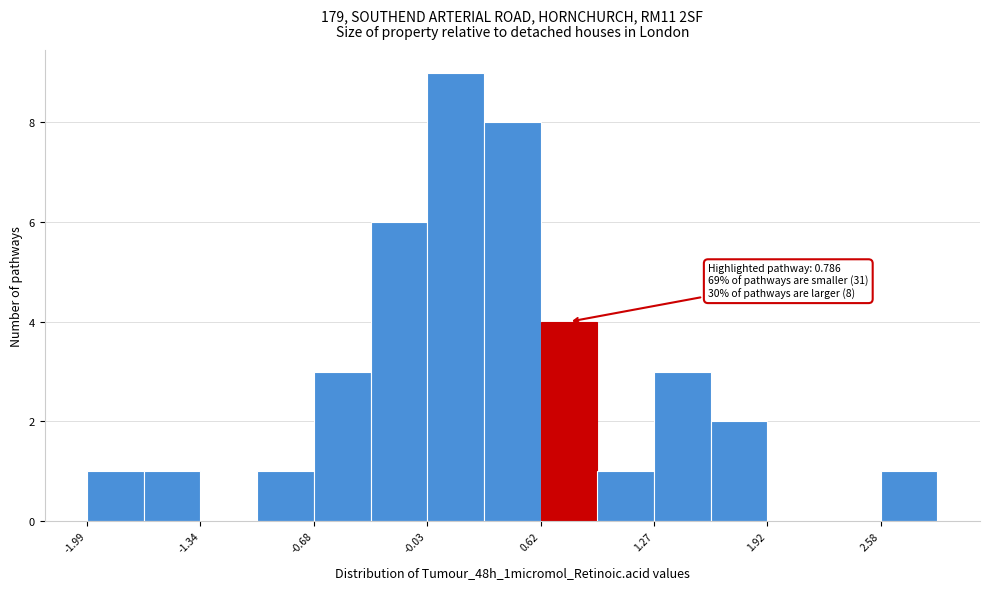

Read against the x-axis, roughly where is the centre of the tallest bar?

0.1